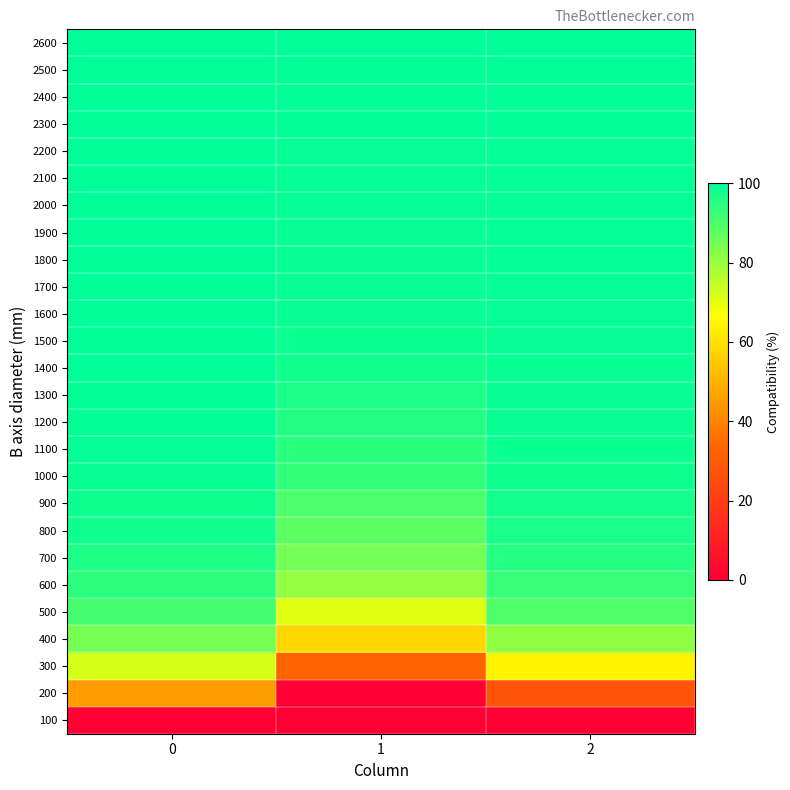

At how many categories does at least one series exceed 36?

3